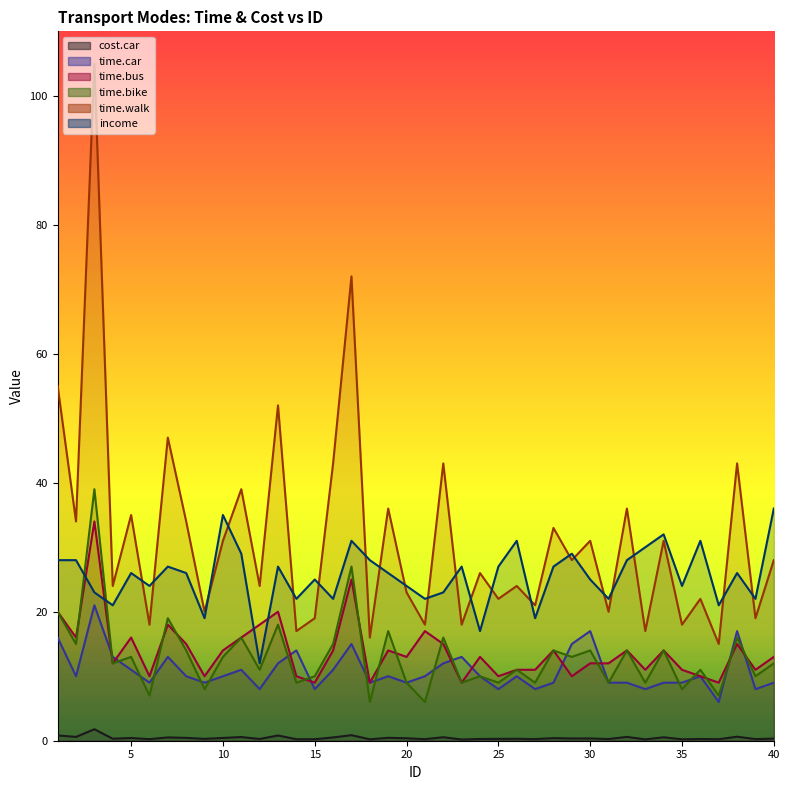

Between 2 and 27, which is larger?

2